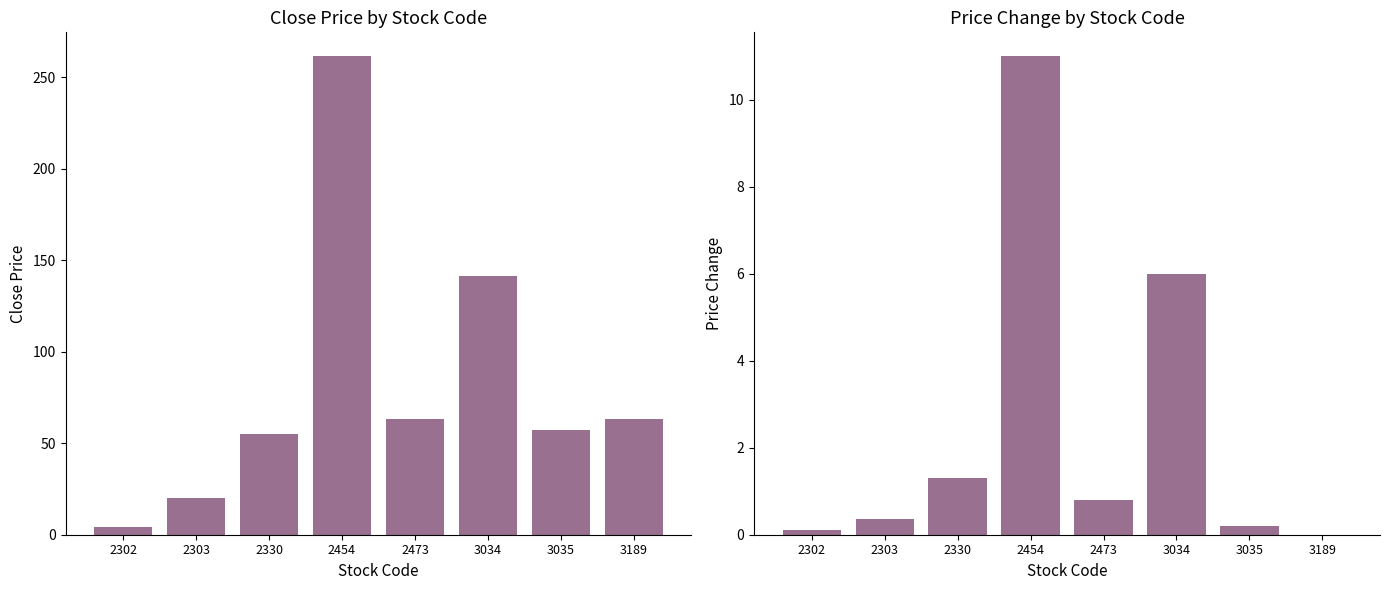

The value of Close Price at 2473 is 89.7. True or false?

False